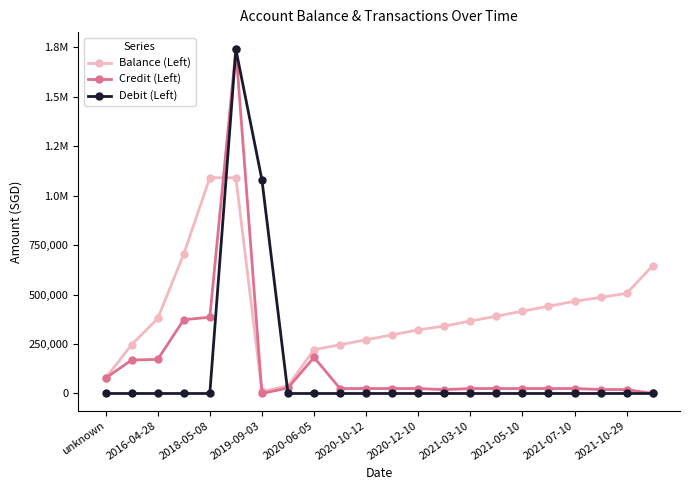

True or false: Debit (Left) has more than 2 points higher than both neighbors.

False